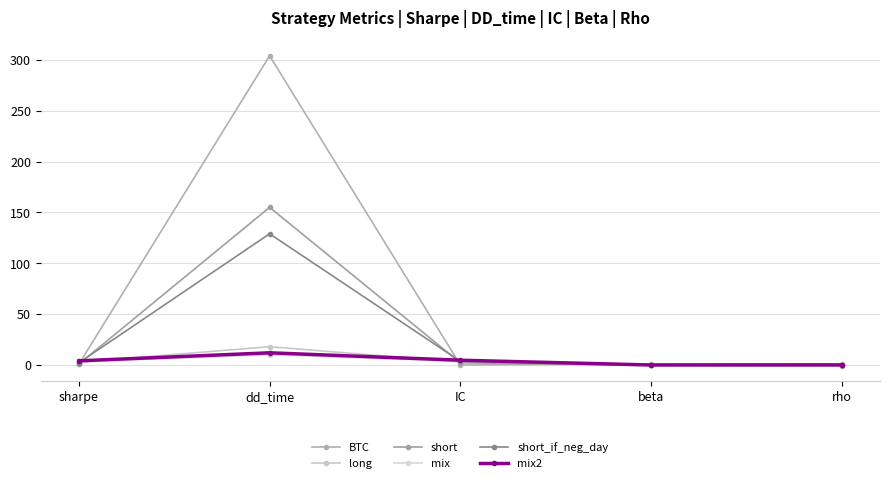

How many times do mix and short cross each other?

2